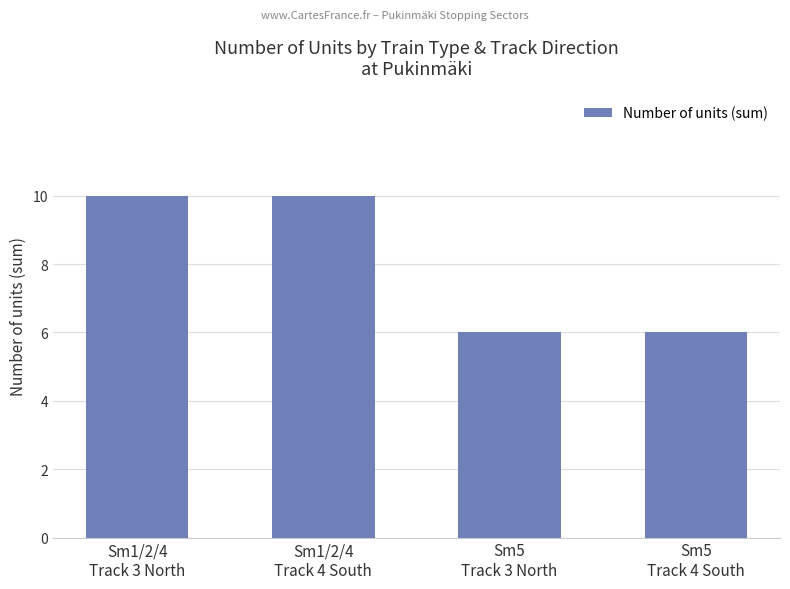

The value at Sm5
Track 4 South is 4. True or false?

False